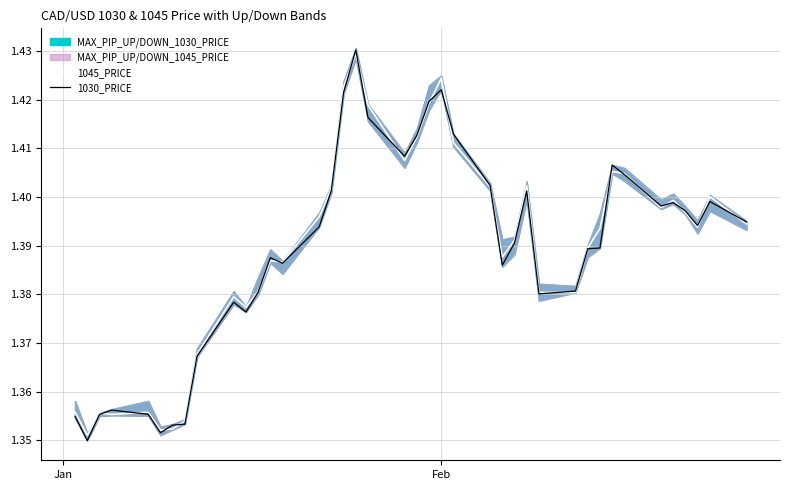

What is the average value of the 1030_PRICE series?

1.4